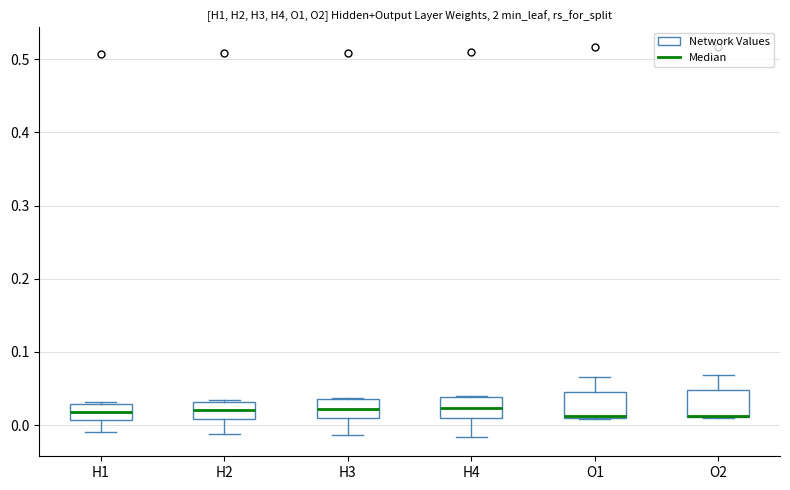

Reading left to right, read every box against the y-axis: the position of its median line, the range the box covers, and the ends of its whiskers. The values are not printed on the chart, so give them approximately, as read against the axis.

H1: median 0.02, box 0.01 to 0.03, whiskers -0.01 to 0.03
H2: median 0.02, box 0.01 to 0.03, whiskers -0.01 to 0.03
H3: median 0.02, box 0.01 to 0.04, whiskers -0.01 to 0.04
H4: median 0.02, box 0.01 to 0.04, whiskers -0.02 to 0.04
O1: median 0.01 (drawn on the box's lower edge), box 0.01 to 0.05, whiskers 0.01 to 0.07
O2: median 0.01 (drawn on the box's lower edge), box 0.01 to 0.05, whiskers 0.01 to 0.07